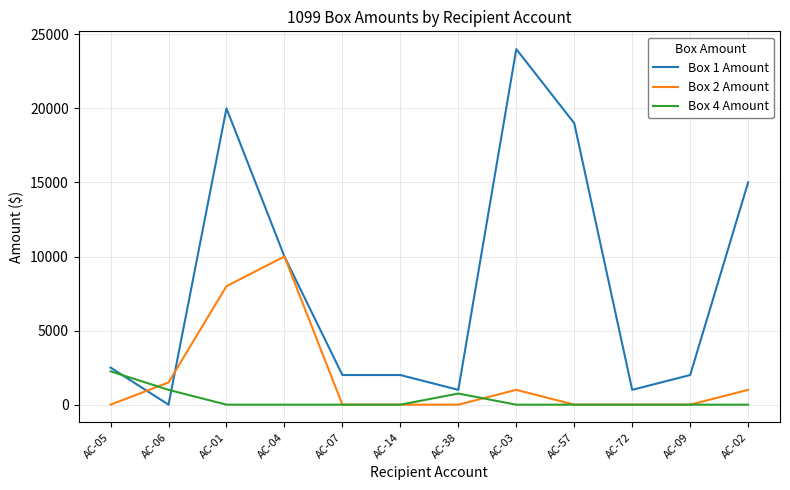

What is the maximum value shown in the chart?

24000.0